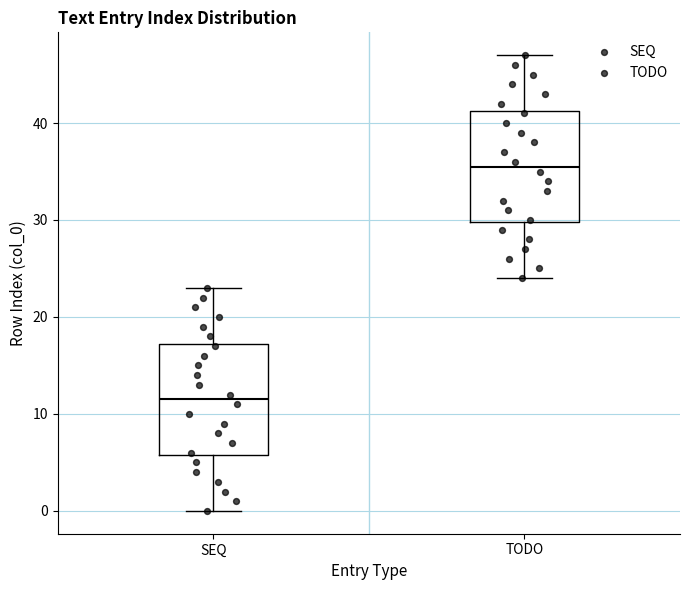

Reading left to right, transcribe this box plot: for each box, give where its median line is, the range the box spans, and where its two whiskers end, as read against the y-axis. The values are not printed on the chart, so give them approximately, as read against the axis.

SEQ: median 12, box 6 to 17, whiskers 0 to 23
TODO: median 36, box 30 to 41, whiskers 24 to 47